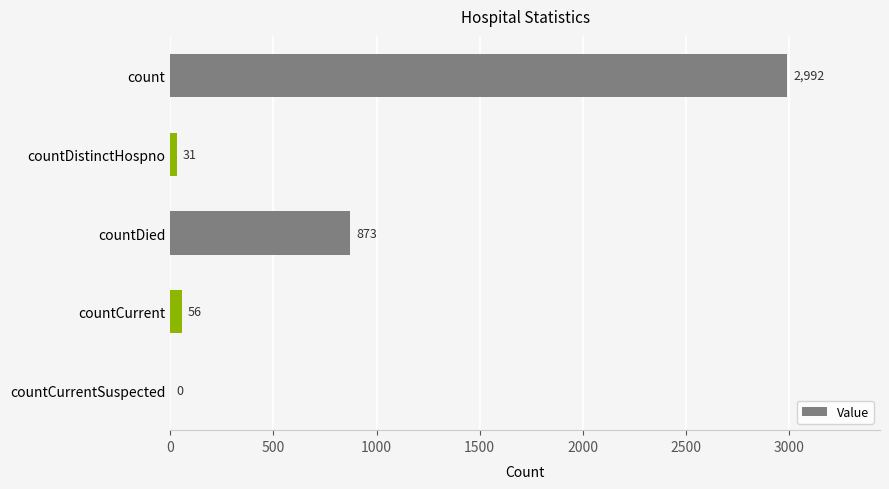

What is the sum of the values at countCurrent and countDistinctHospno?

87